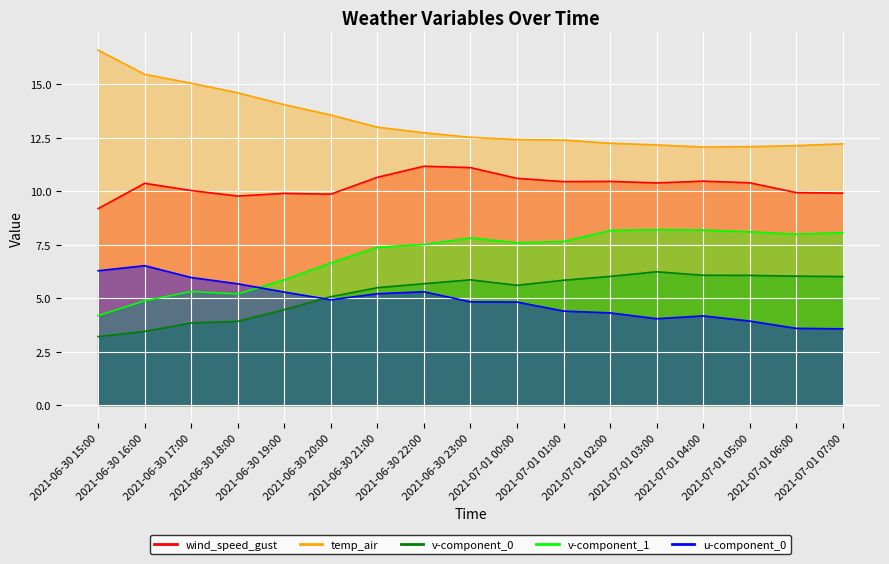

What is the difference between the second highest and minimum values in the temp_air series?

3.4